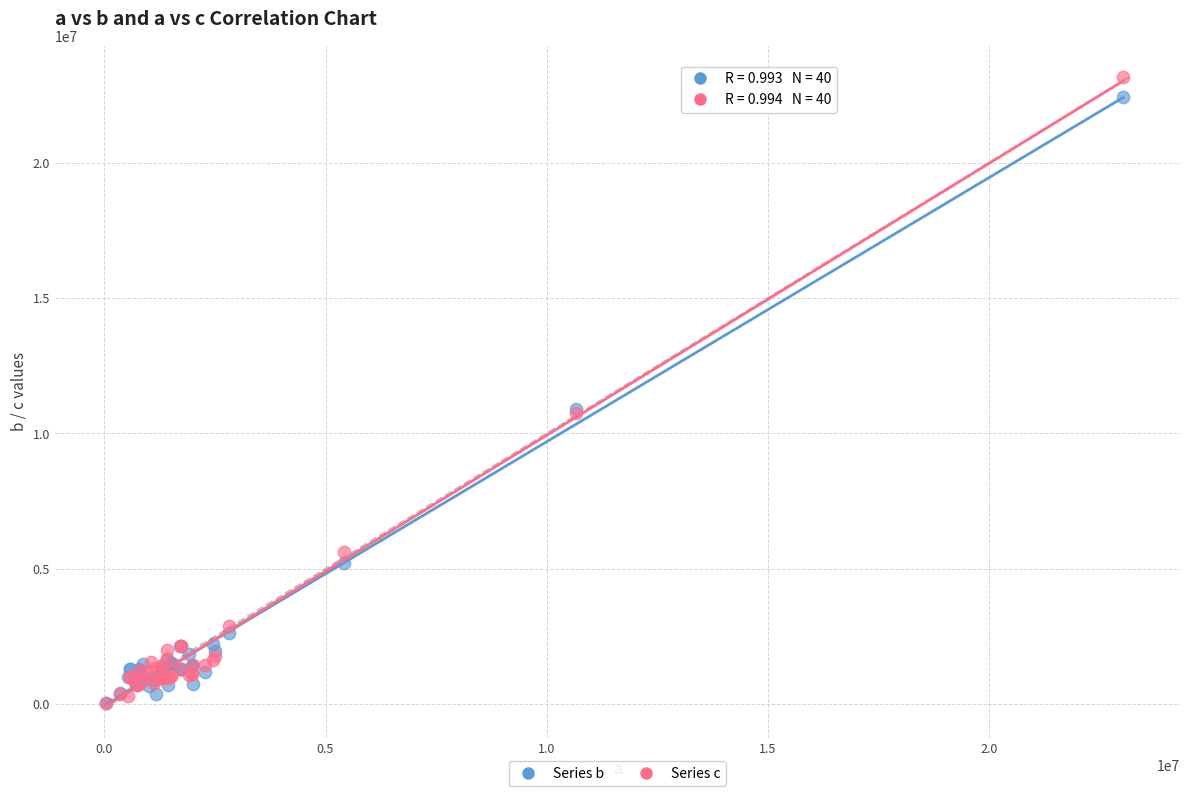

What are all the series names shown in the legend?

Series b, Series c